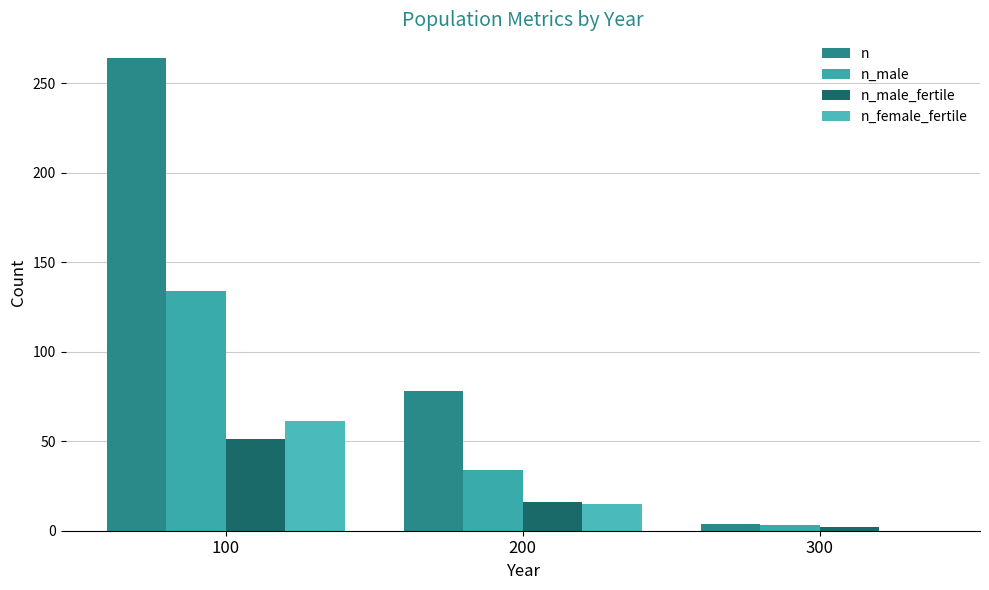

Between 200 and 300, which series saw the biggest shift?

n